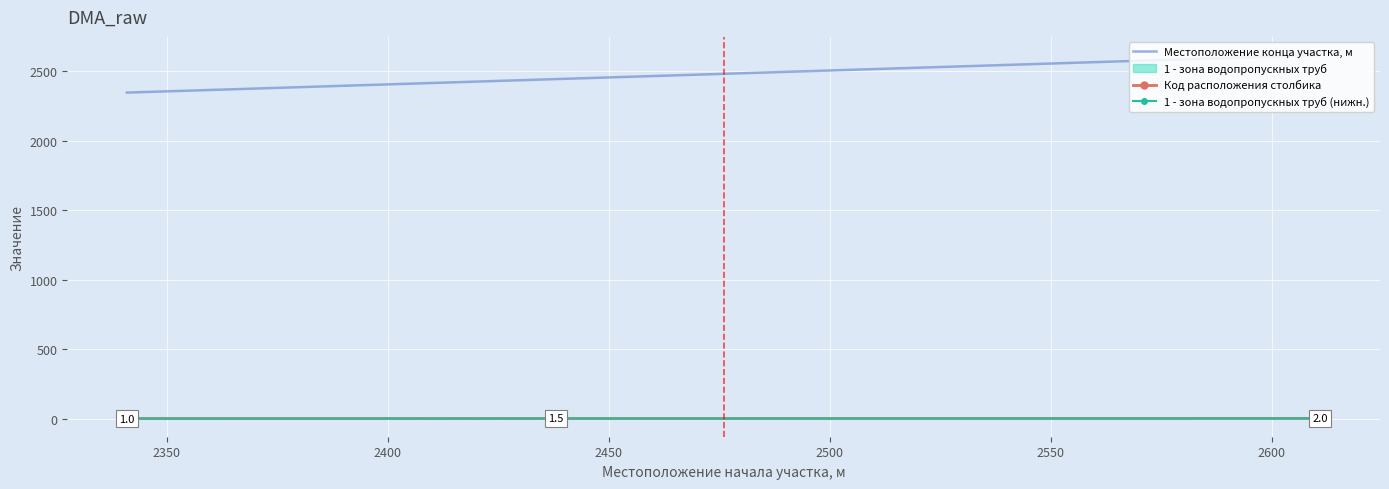

What is the highest value of the Местоположение конца участка, м series?

2616